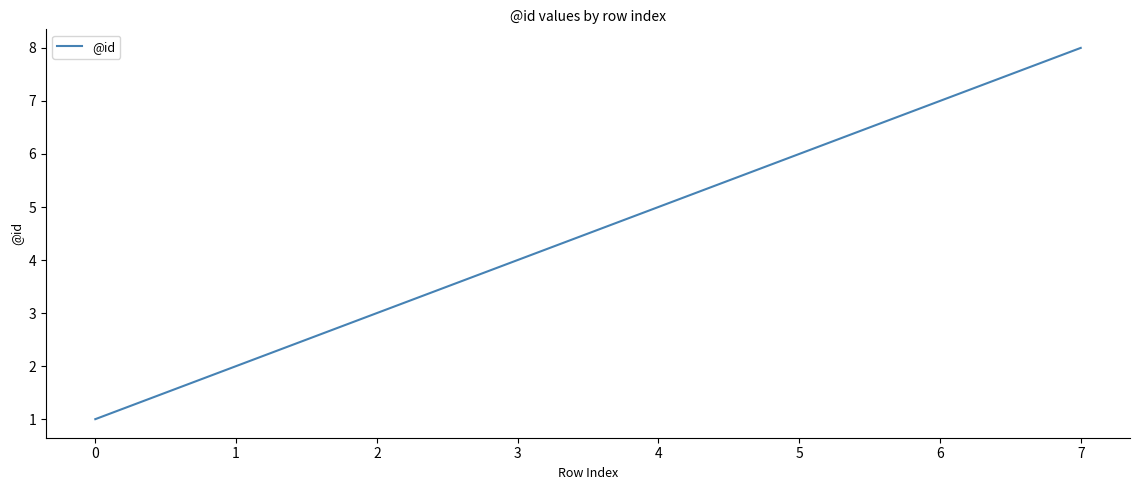

At which category does the chart reach its peak across all series?

7